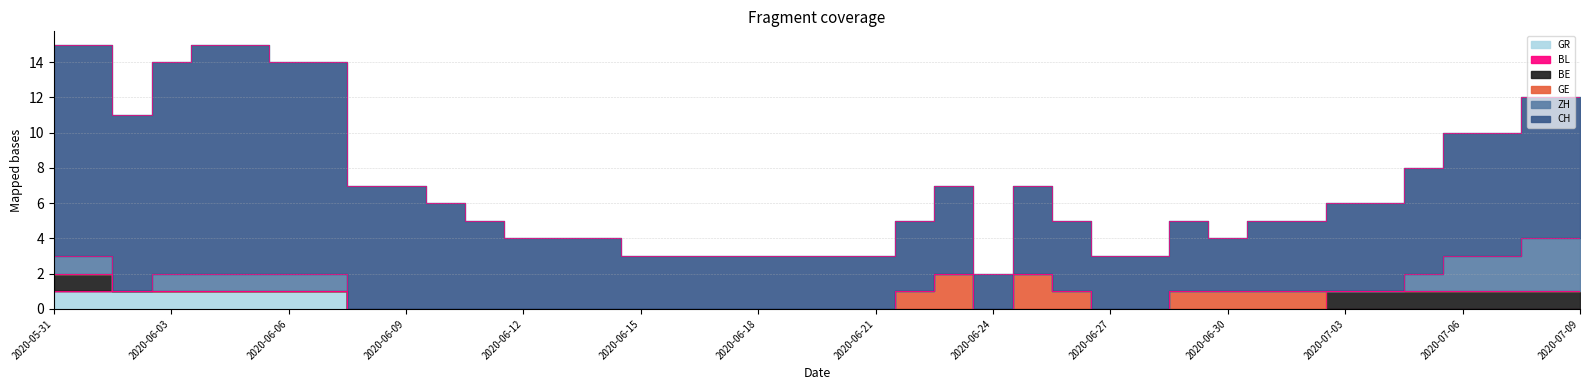

True or false: BL and GE intersect in this chart.

False